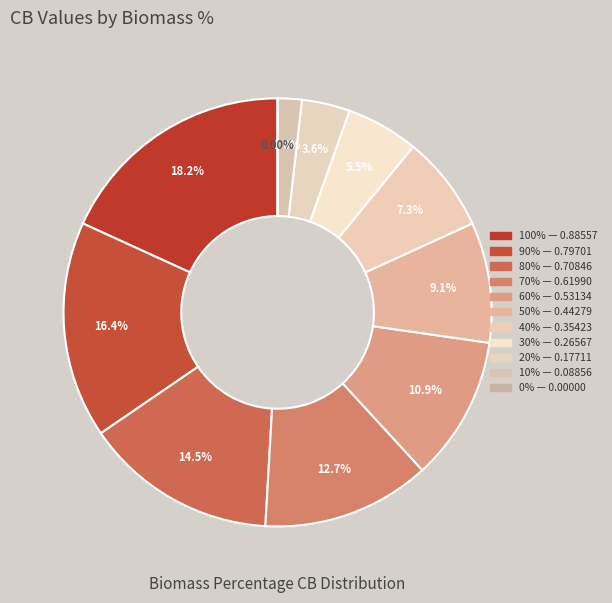

Count the number of slices in the pie.

11